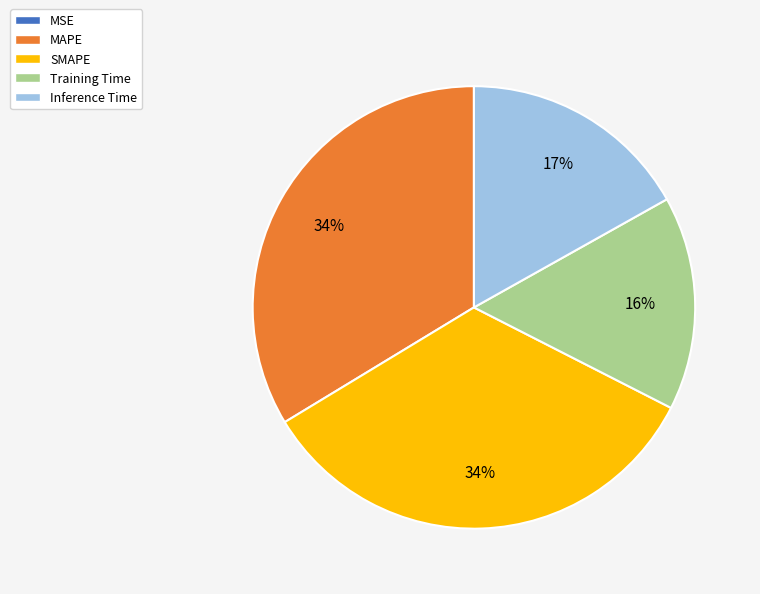

Does any single category account for the majority?

No